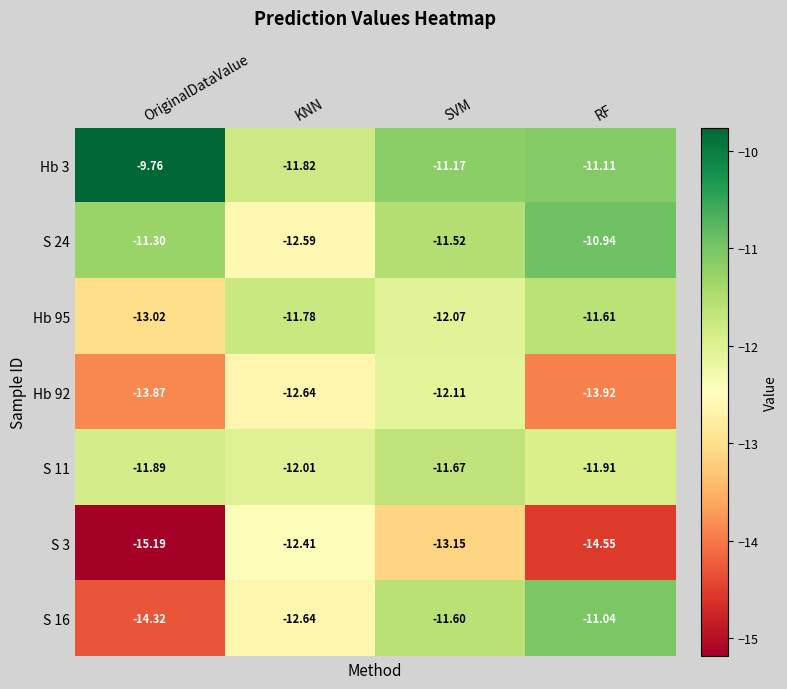

Where is S 11 nearest to the value -11?

SVM